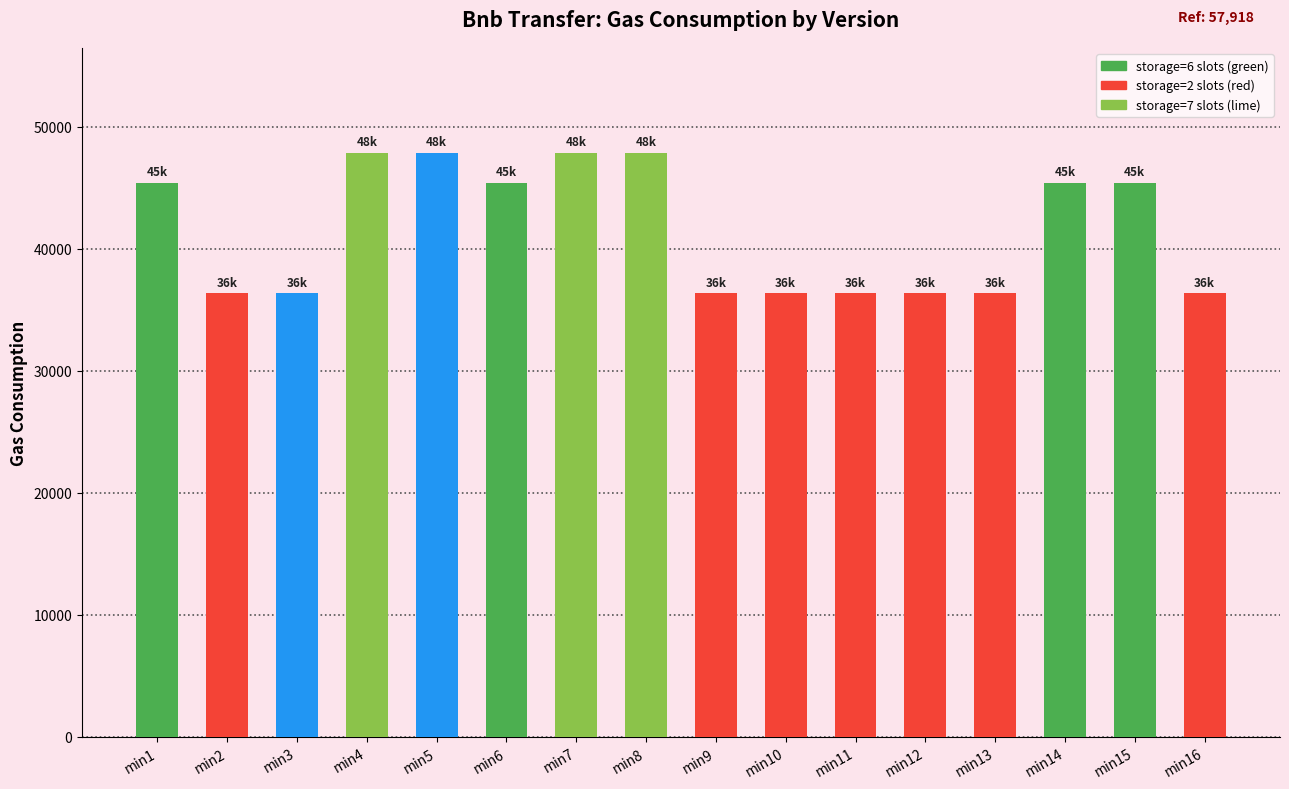

What is the value of the 10th bar from the left?

36351